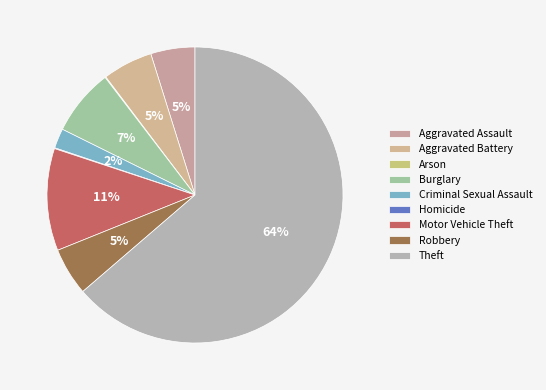

Approximately how many times larger is the value at Theft compared to Homicide?

738.5